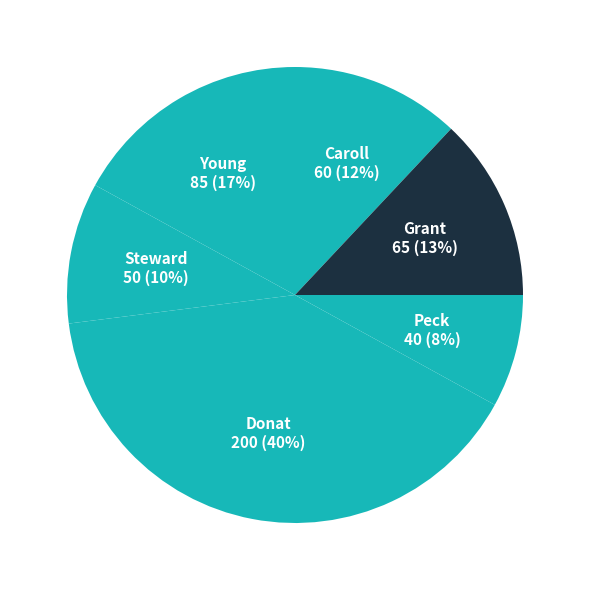

How many slices are in this pie chart?

6